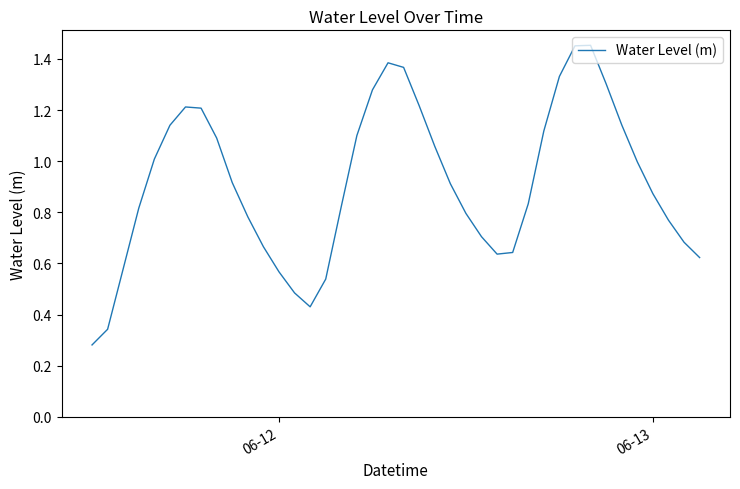

How many lines are shown in the chart?

1